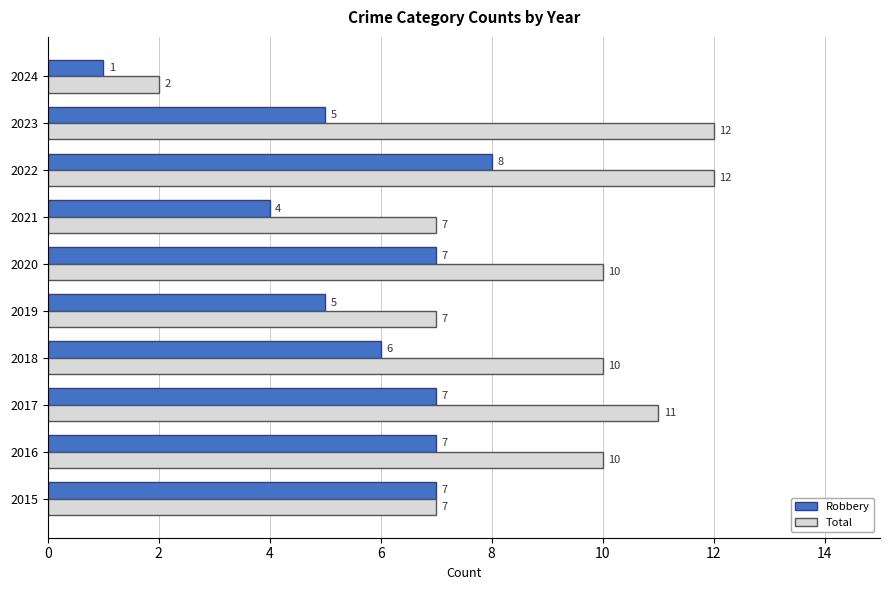

Which series has the widest spread of values?

Total